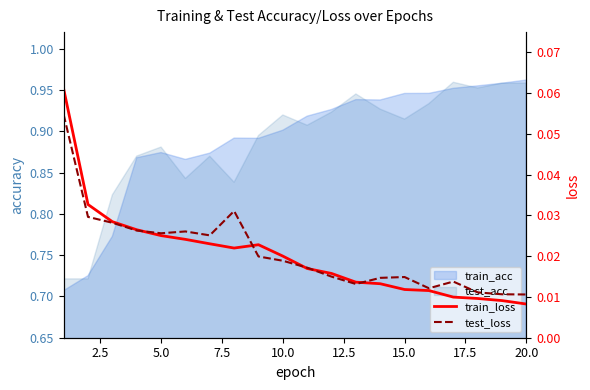

Does the chart display data point markers on the line(s)?

No